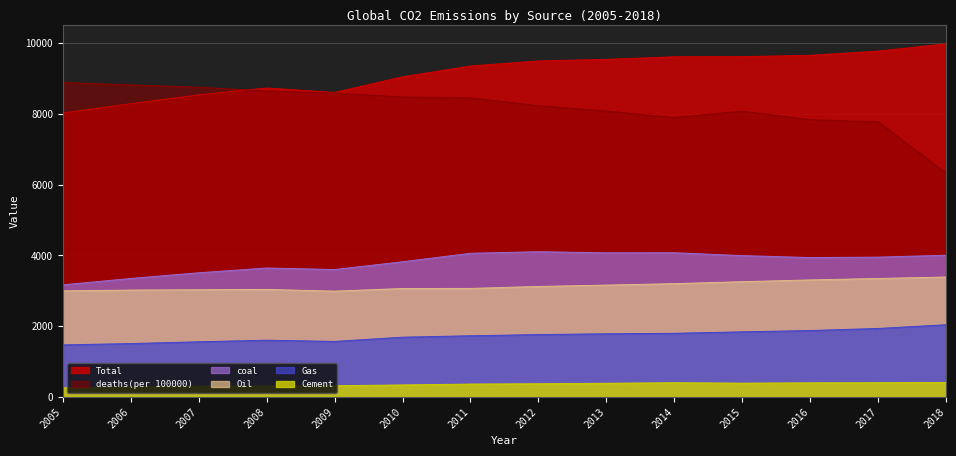

In coal, how many points are higher than both neighbors (excluding endpoints)?

3